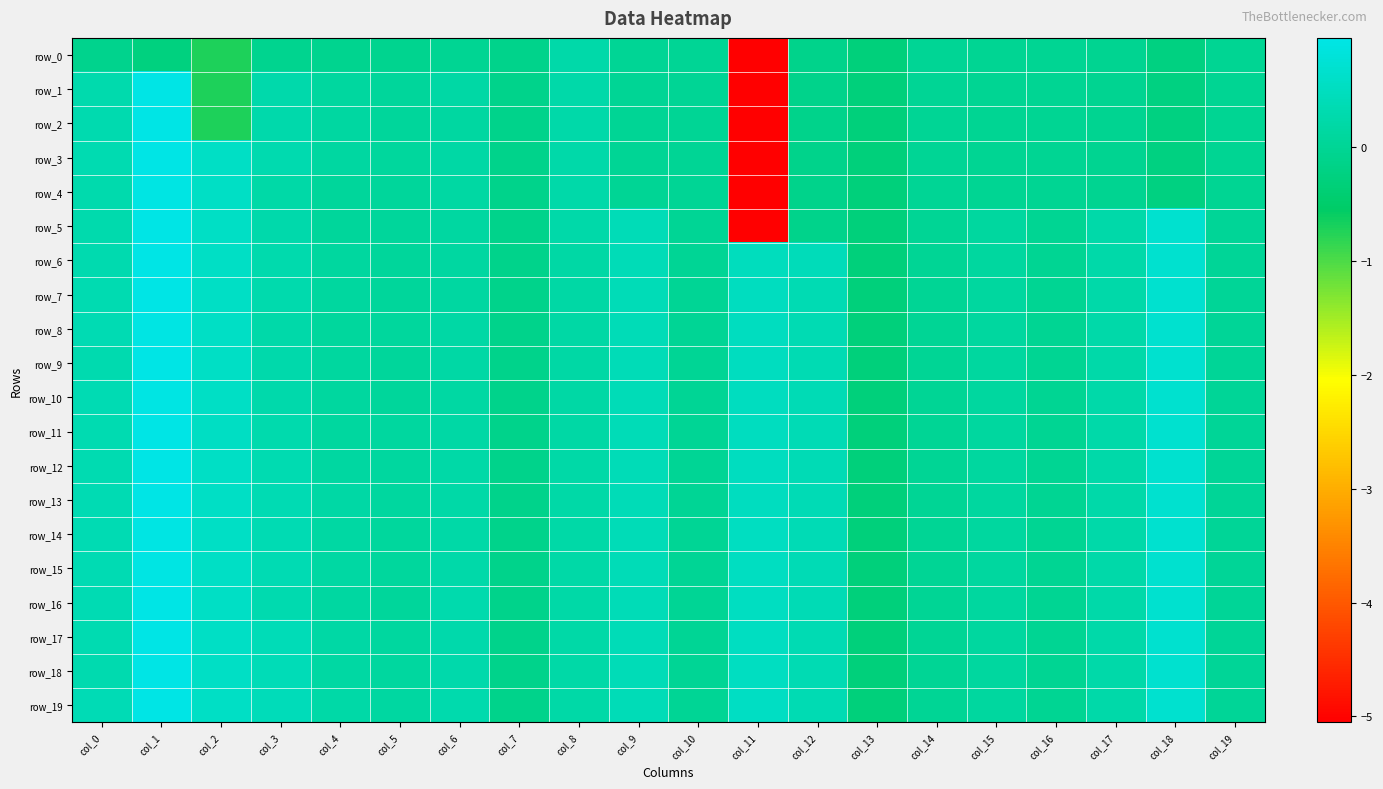

The value of row_12 at col_6 is 0.2. True or false?

True